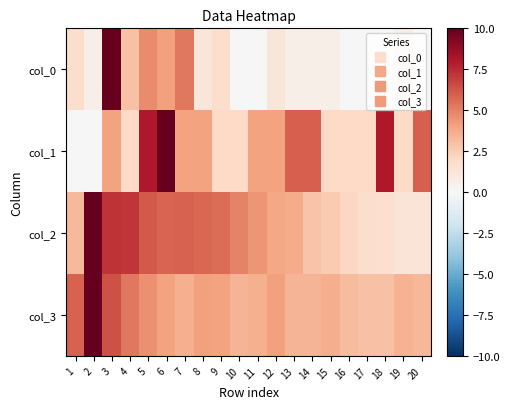

What is the spread (max minus min) of values at 14?

5.4